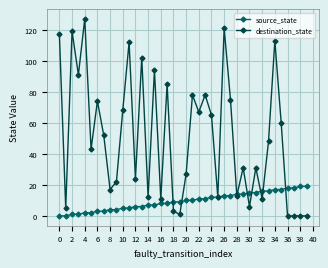

Which series has the largest range (max minus min)?

destination_state